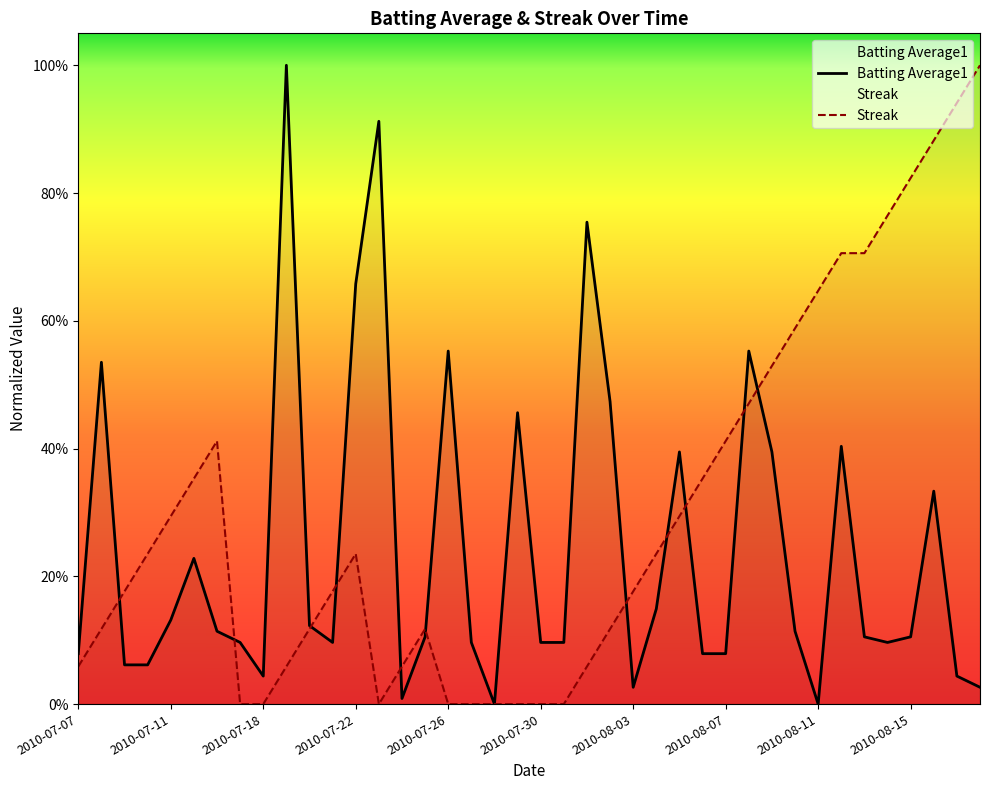

After their last crossing, which series has the higher values: Streak or Batting Average1?

Streak